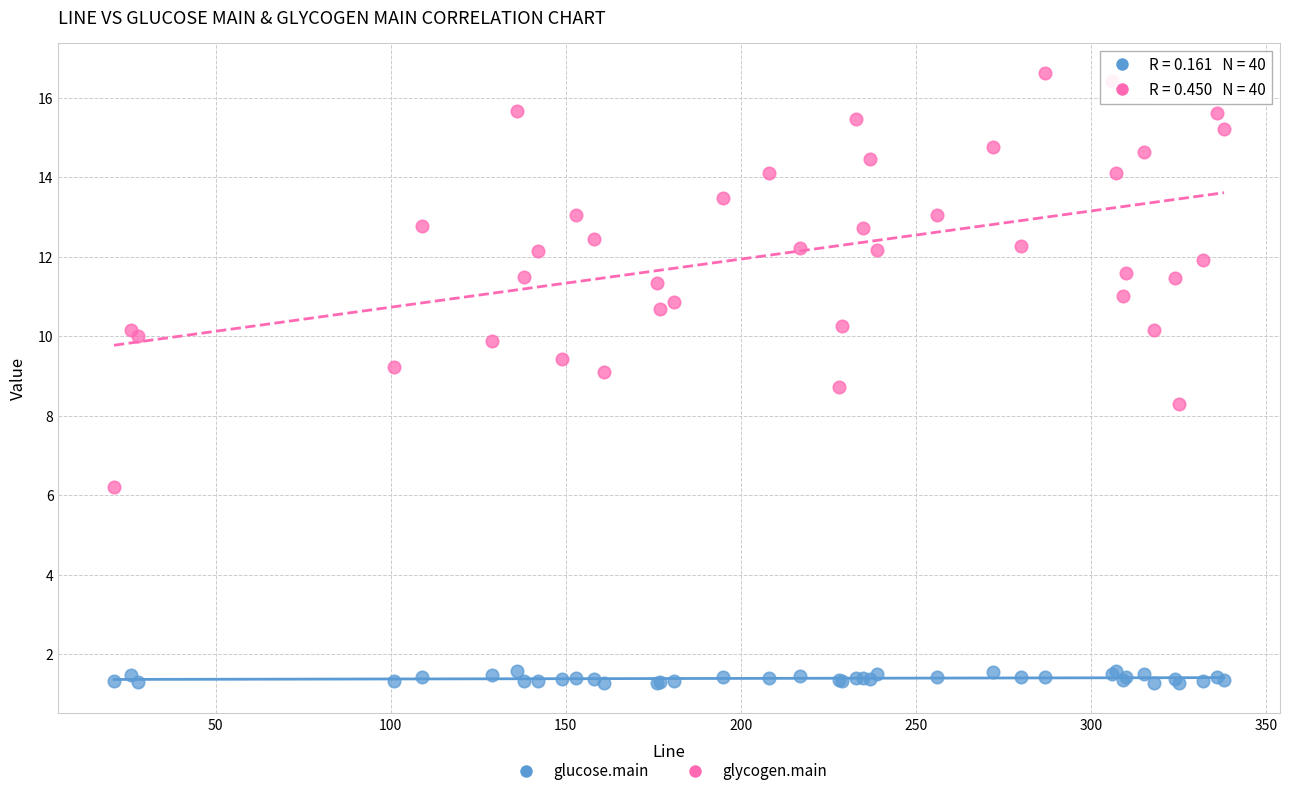

Which series reaches the minimum Y coordinate?

glucose.main